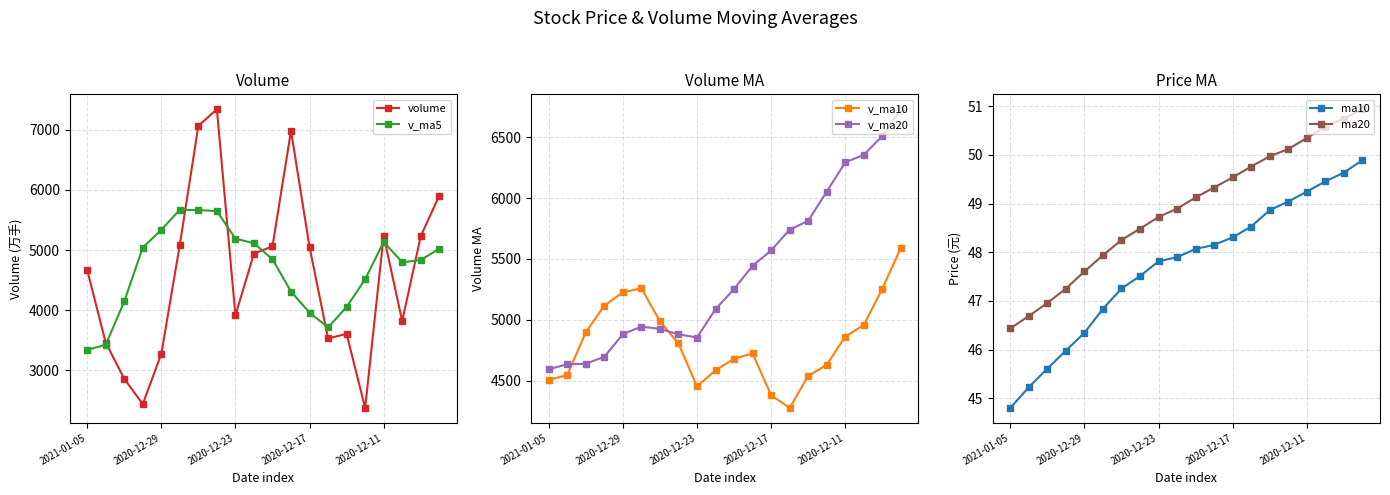

Which series has the largest total across all categories?

v_ma20